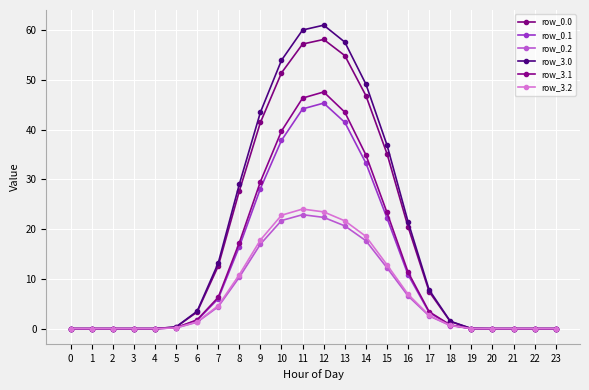

Count the number of data series in this chart.

6